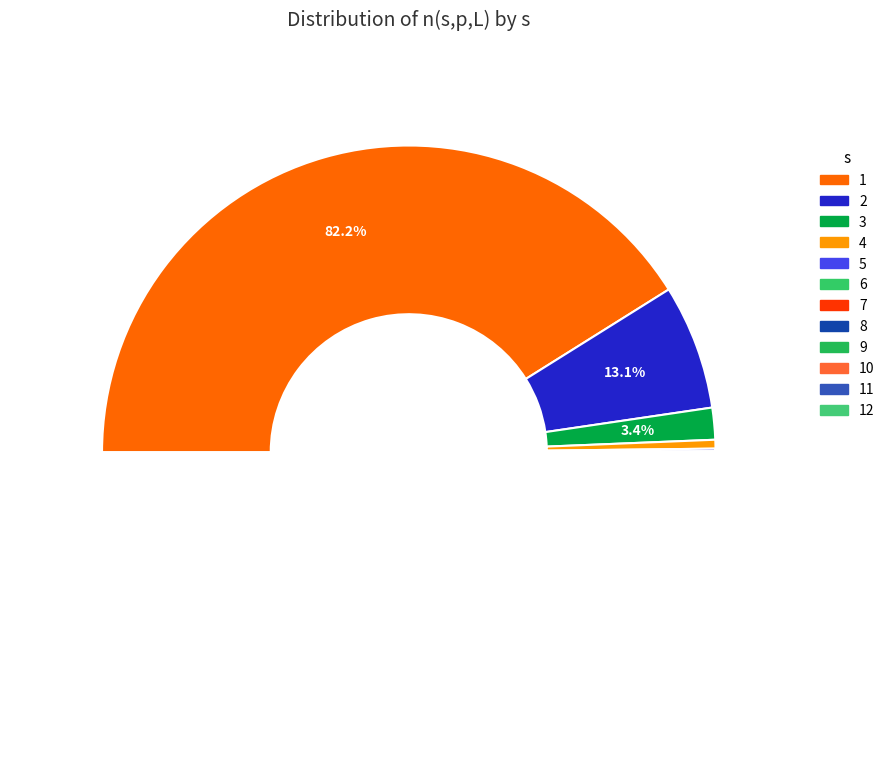

Between 10 and 6, which is larger?

6